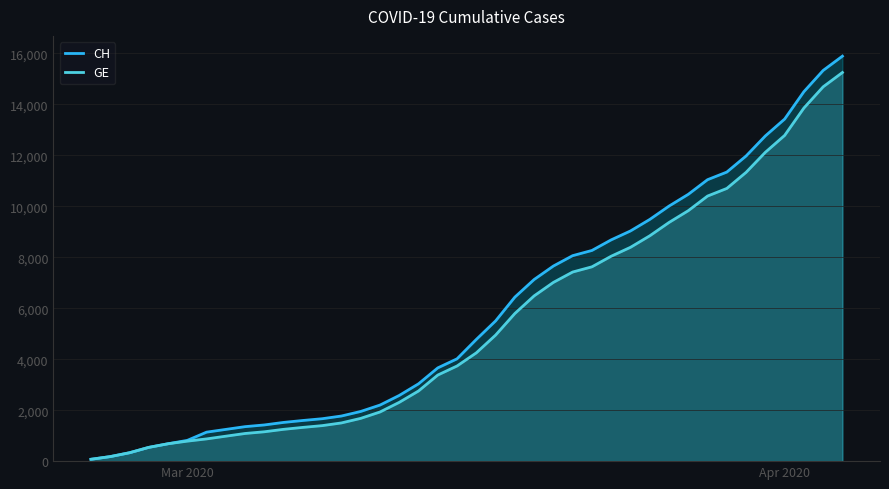

Count the number of categories in the chart.

40